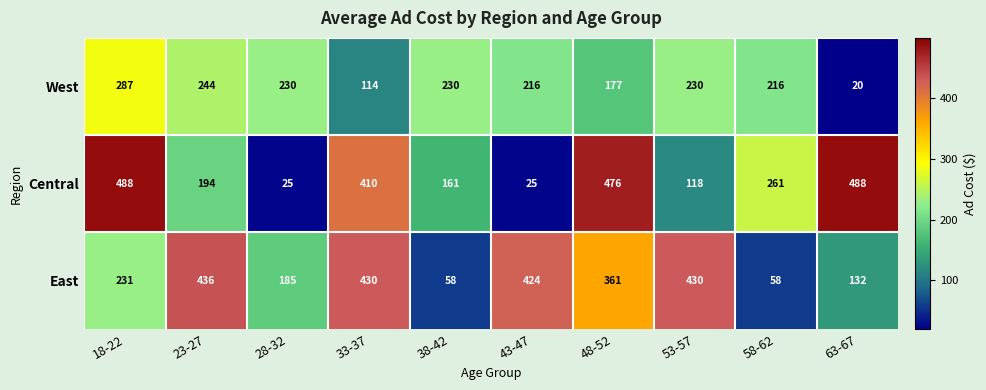

What is the difference between the highest and lowest values at 18-22?

257